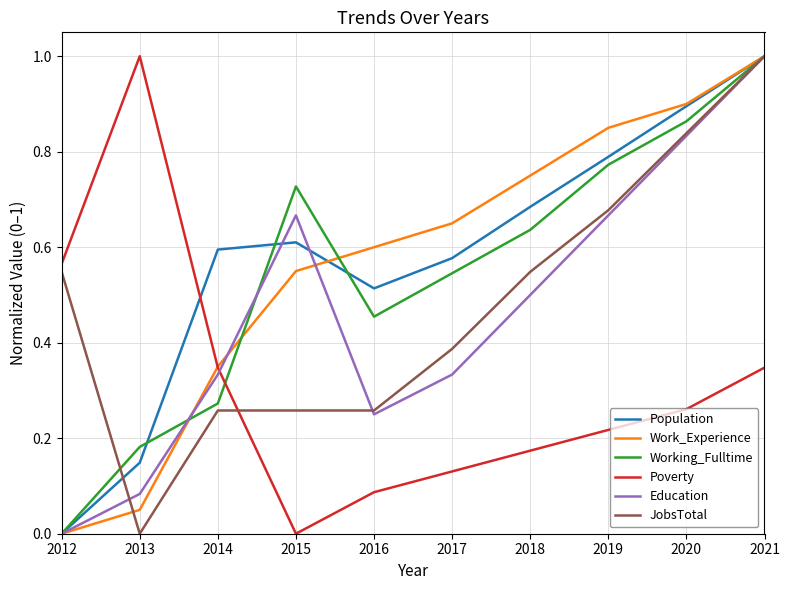

Where is Population nearest to the value 0?

2012